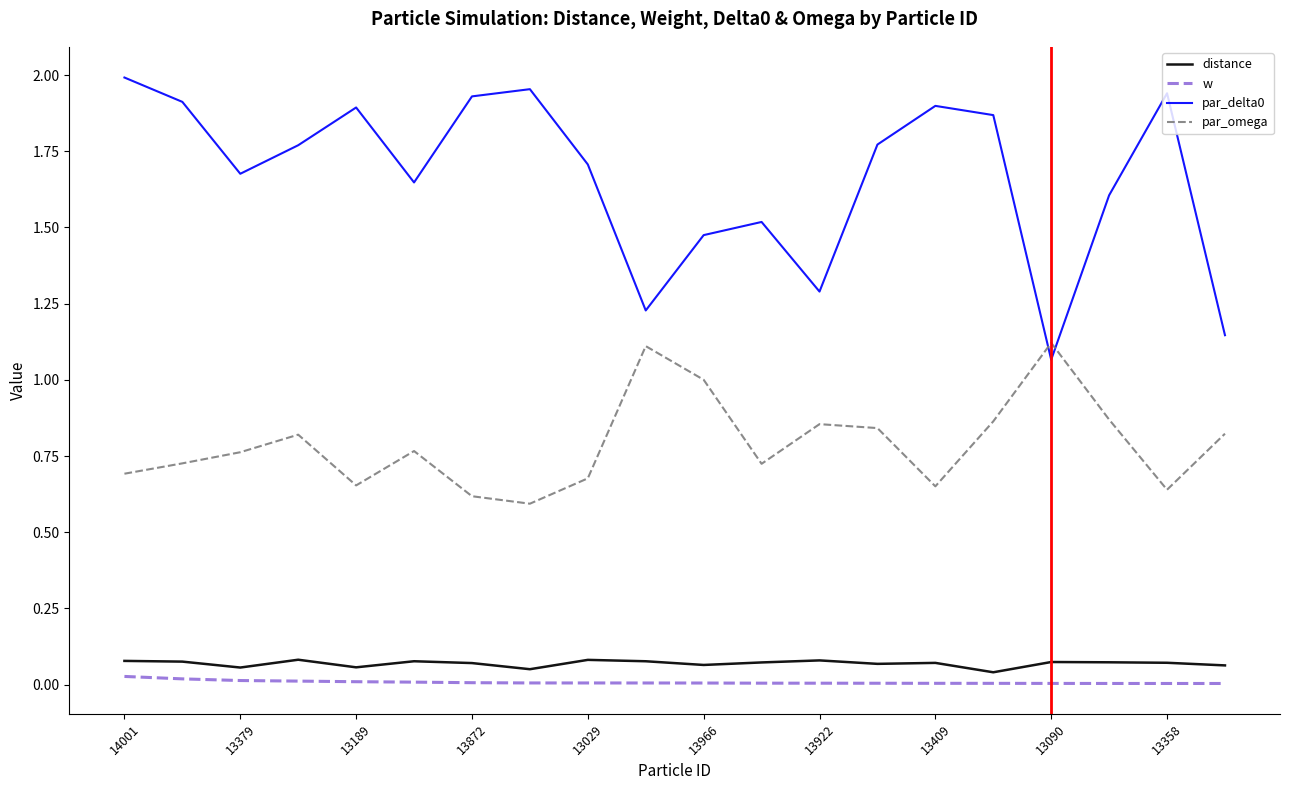

True or false: par_omega and distance cross at least once.

False